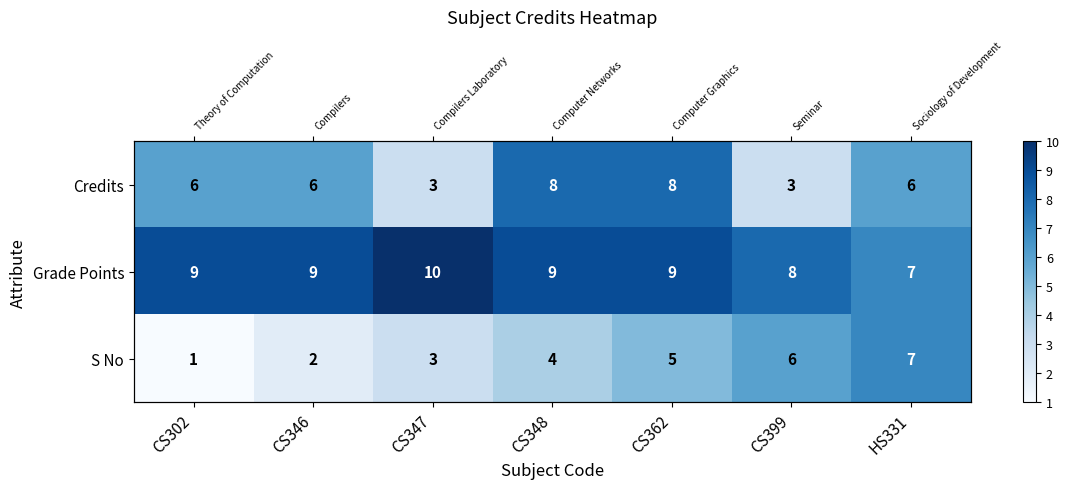

What is the difference between the Grade Points values at CS347 and CS348?

1